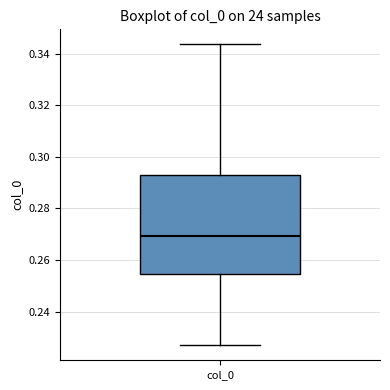

Read this box plot against the y-axis: the position of the median line, the range covered by the box, and the ends of both whiskers. The values are not printed on the chart, so give them approximately, as read against the axis.

median 0.270, box 0.254 to 0.292, whiskers 0.226 to 0.344